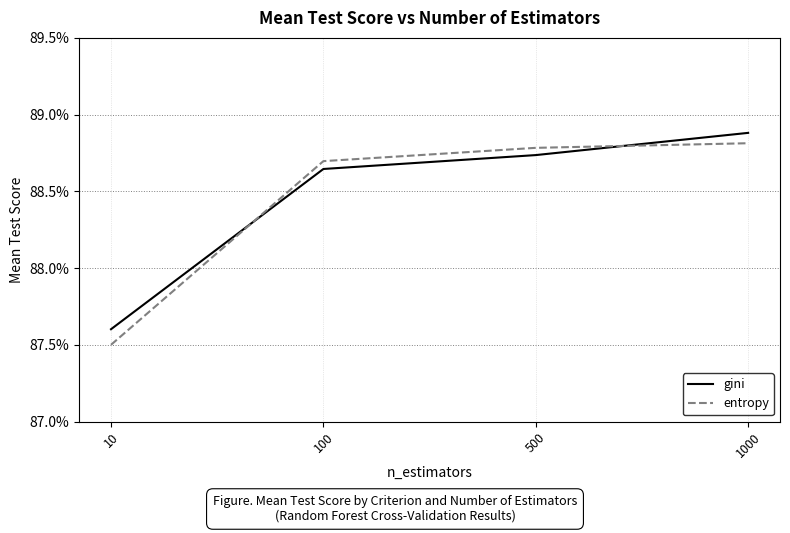

Does the chart have visible grid lines?

Yes